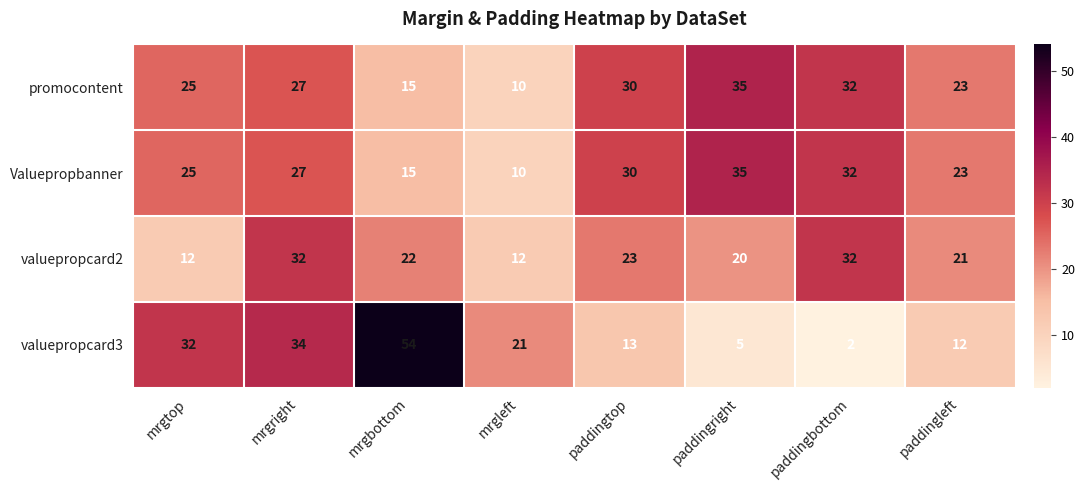

What value does the Valuepropbanner series have at paddingright, to the nearest 5?

35